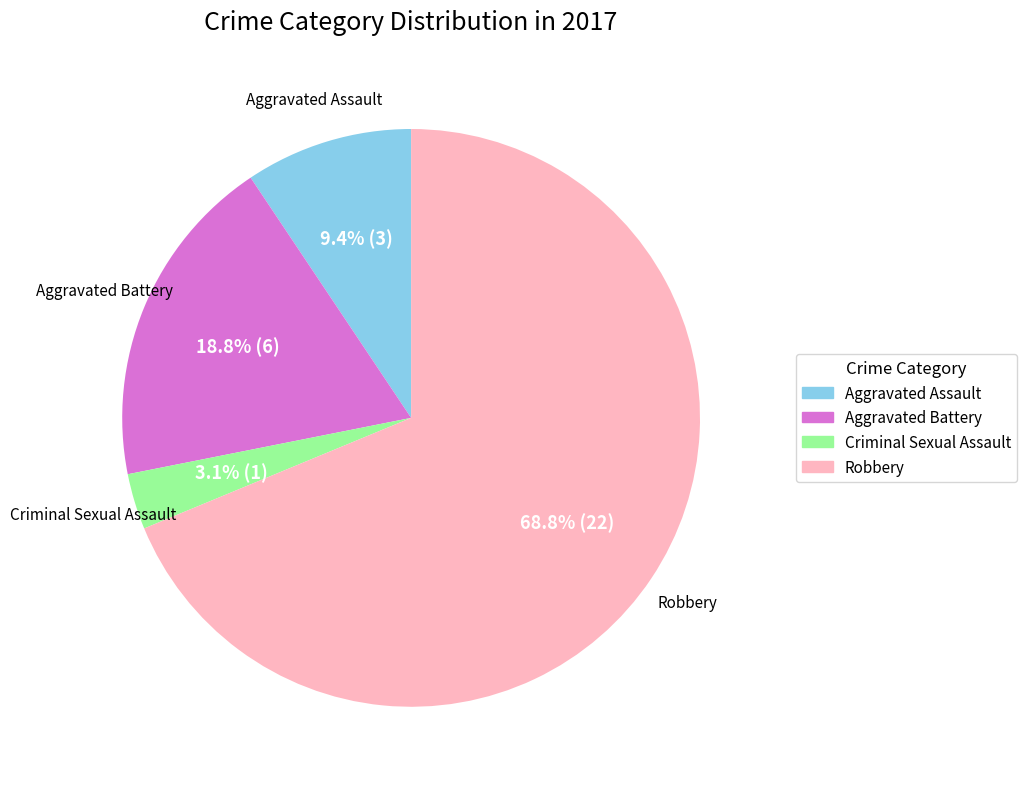

To the nearest percent, what is the difference between the largest and smallest slice percentages?

66%